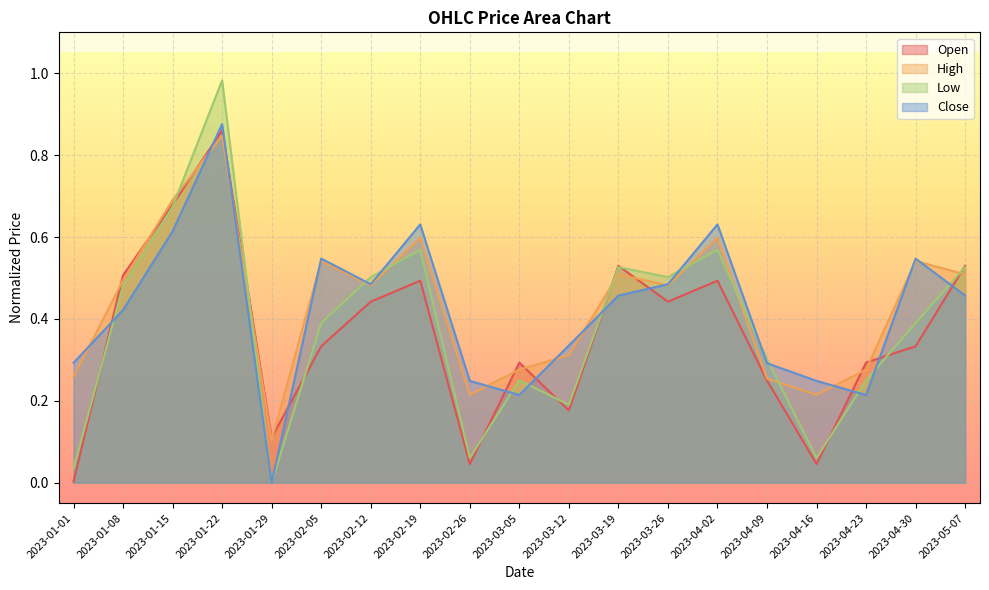

What is the difference between the maximum and minimum values in the High series?

0.7